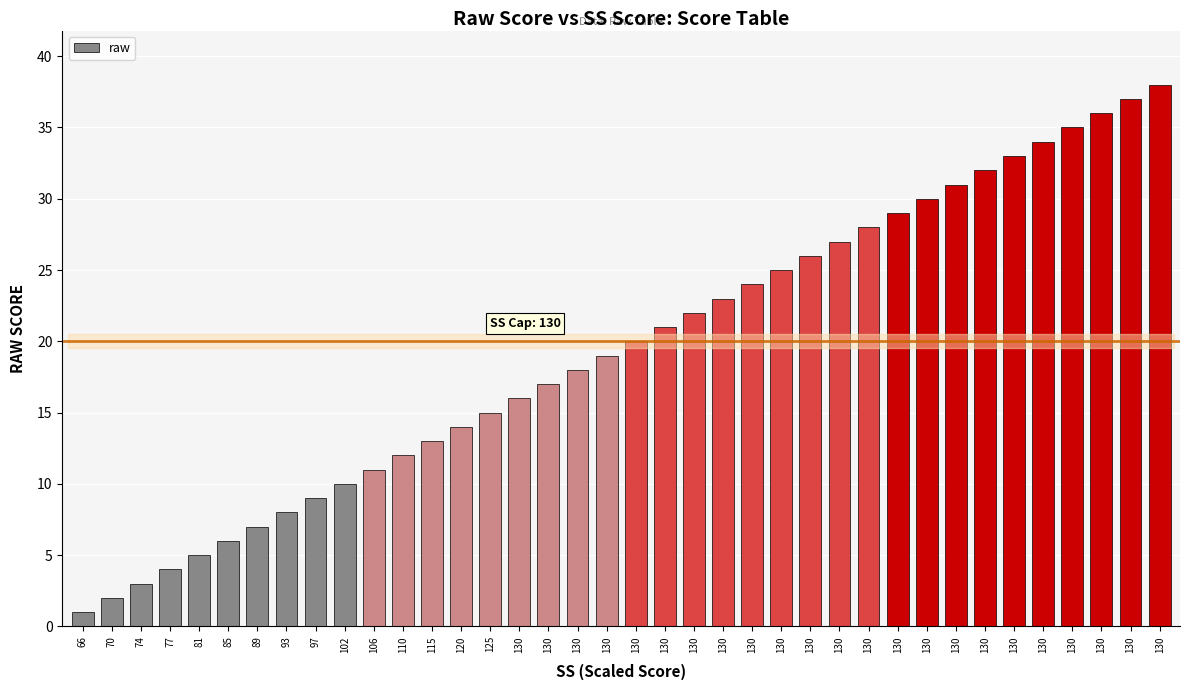

Which label corresponds to the largest value in the chart?

130